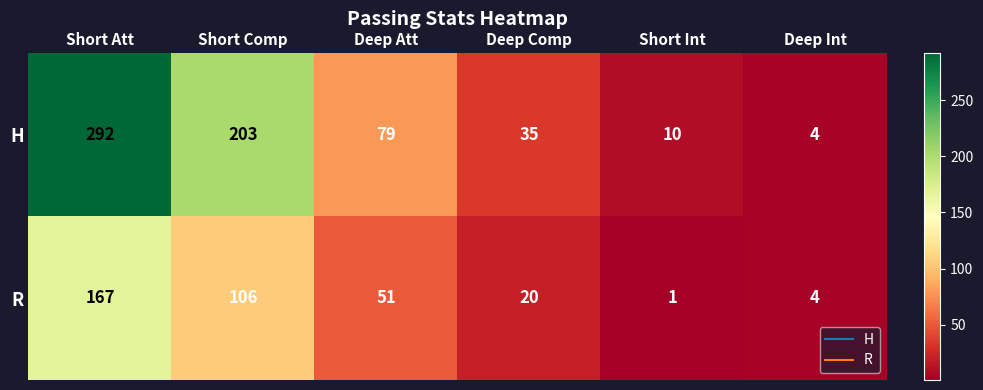

True or false: H has a value of 5 at Short Int.

False